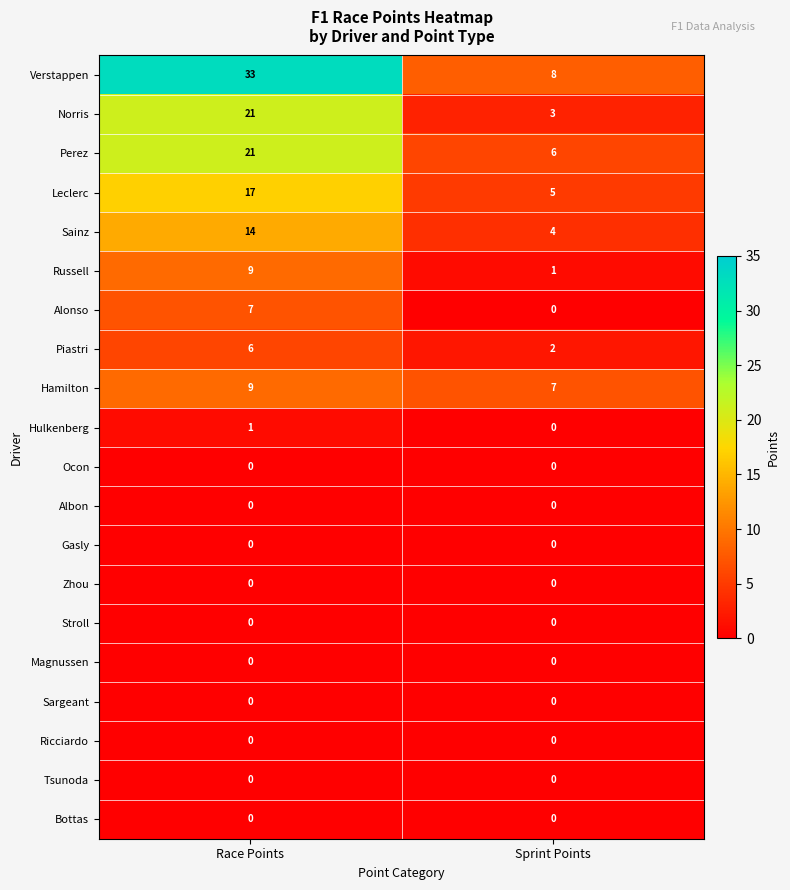

What is the difference between the Sainz values at Race Points and Sprint Points?

10